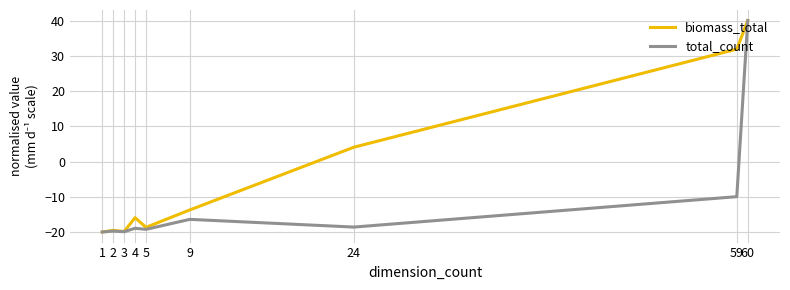

What is the difference between the second highest and second lowest values in the total_count series?

9.9